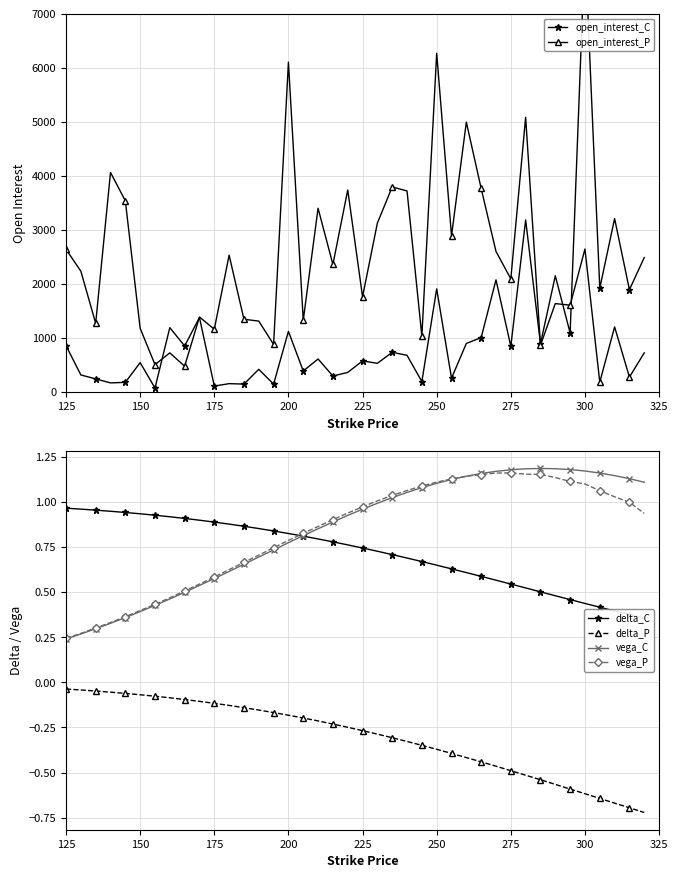

At which label does open_interest_P reach its peak?

250